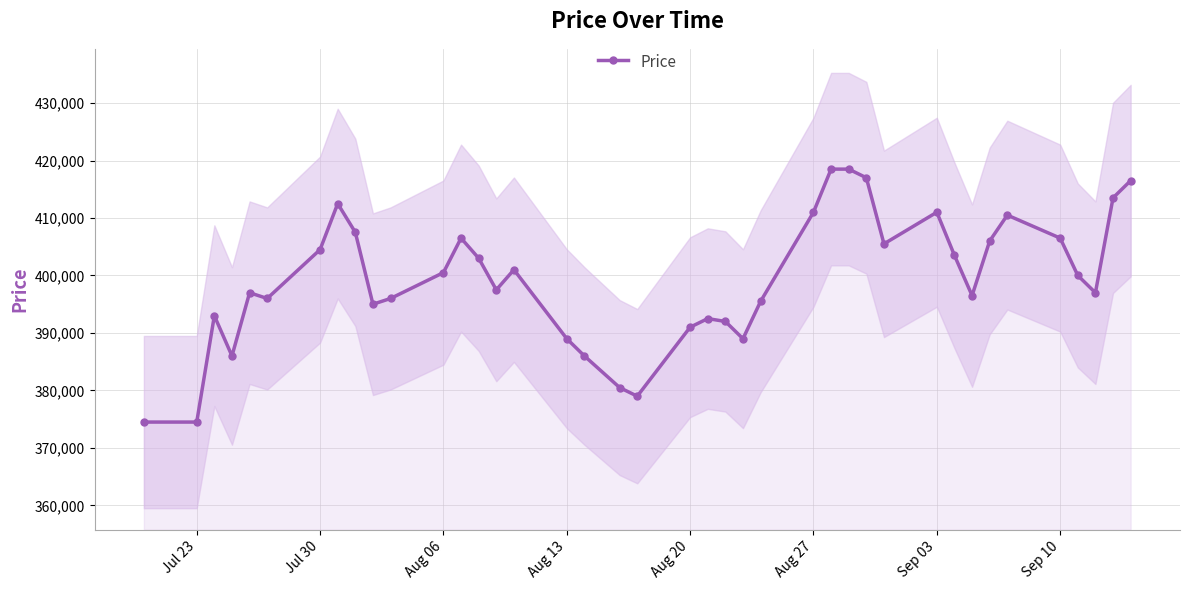

True or false: Price has more than 0 points higher than both neighbors.

True